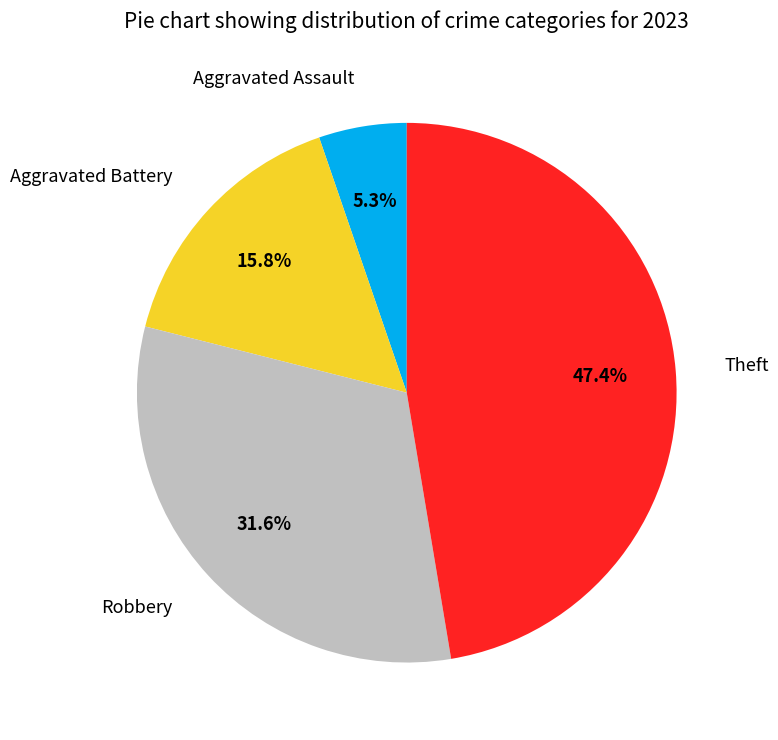

Does Theft account for over 50% of the chart?

No